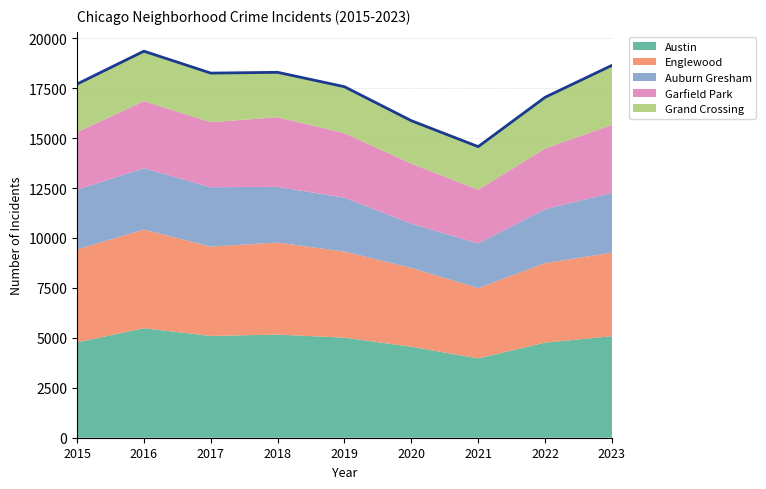

Between 2022 and 2019, which is larger?

2019